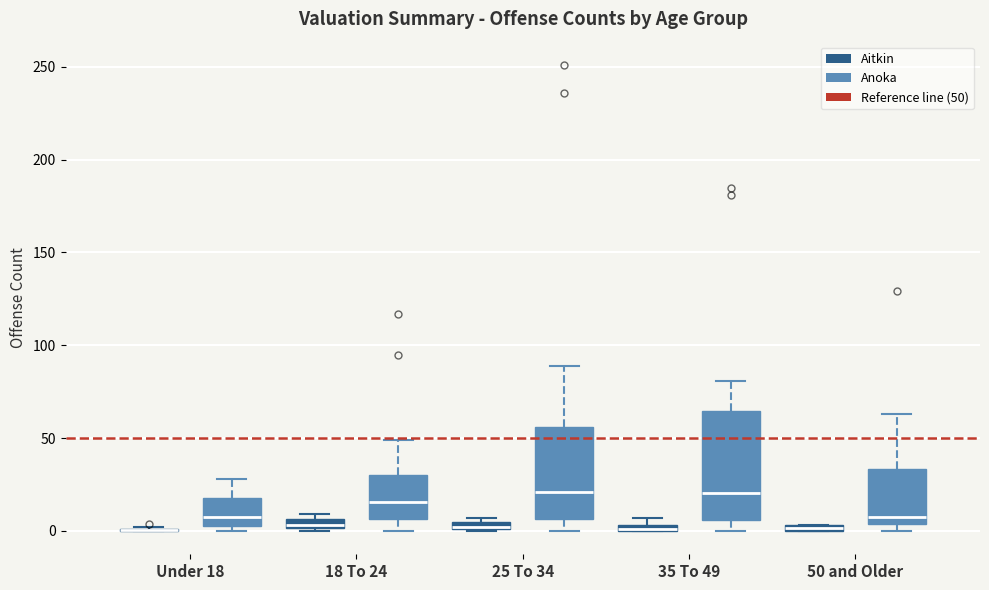

Which box is the tallest, from its lower edge to its upper edge?

35 To 49 (Anoka)